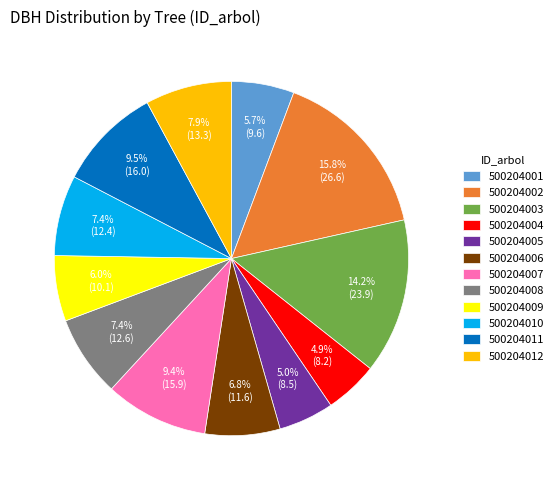

Between 500204012 and 500204009, which is larger?

500204012